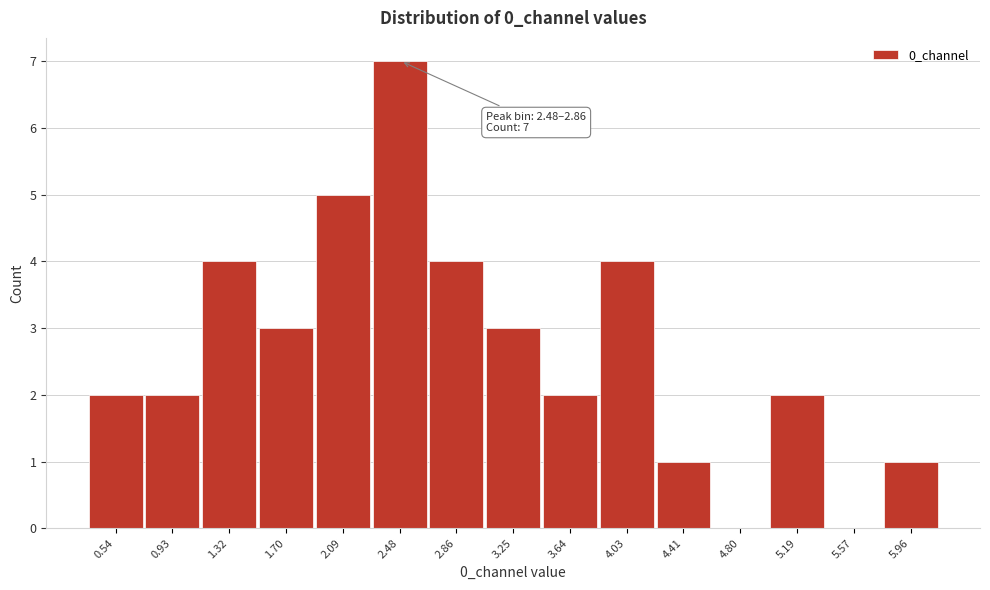

Reading left to right, what are all the values shown in this chart?

0.54=2	0.93=2	1.32=4	1.70=3	2.09=5	2.48=7	2.86=4	3.25=3	3.64=2	4.03=4	4.41=1	4.80=0	5.19=2	5.57=0	5.96=1